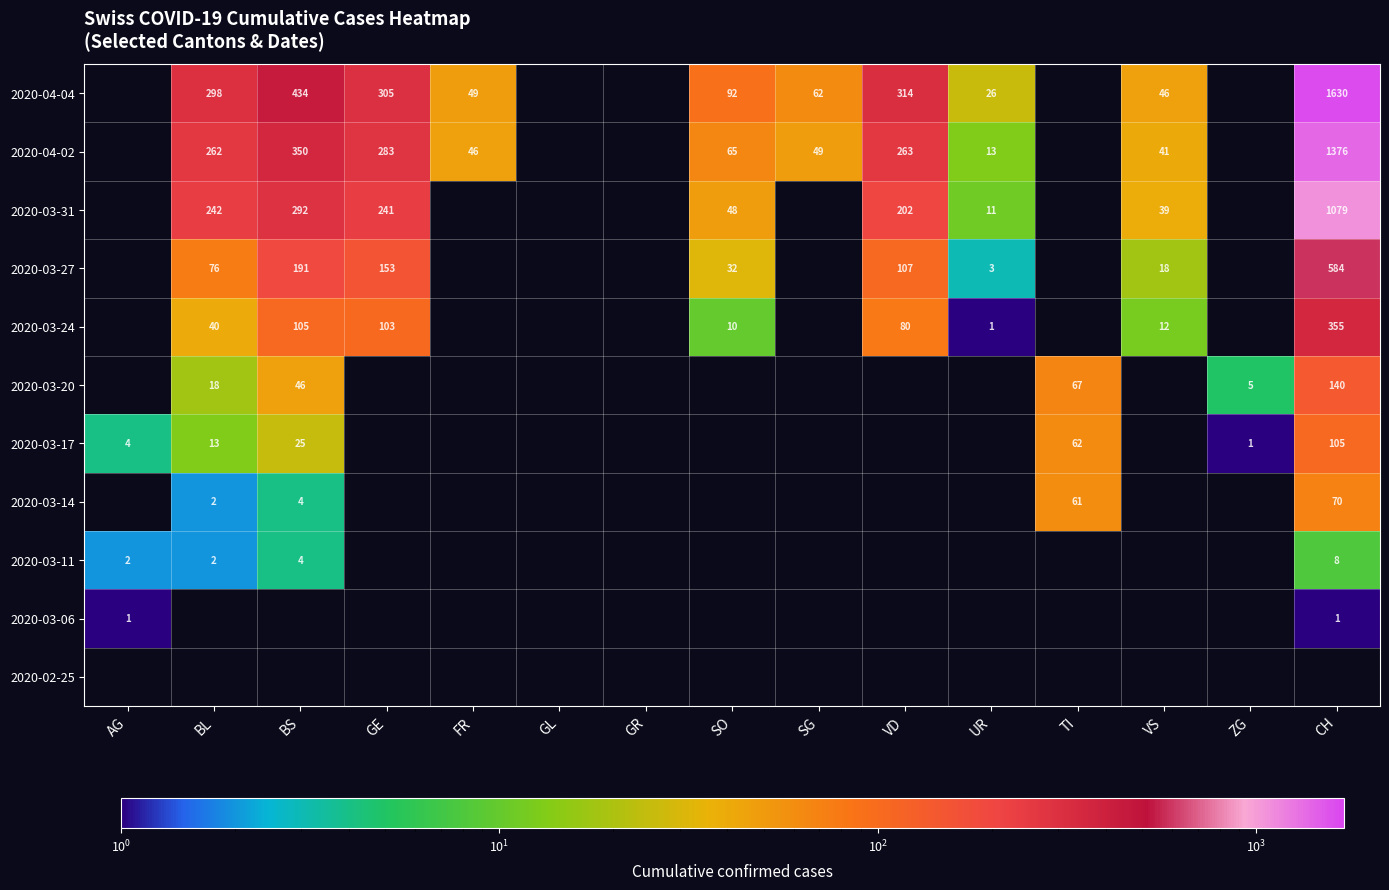

The 2020-03-11 series shows 3 at AG. True or false?

False